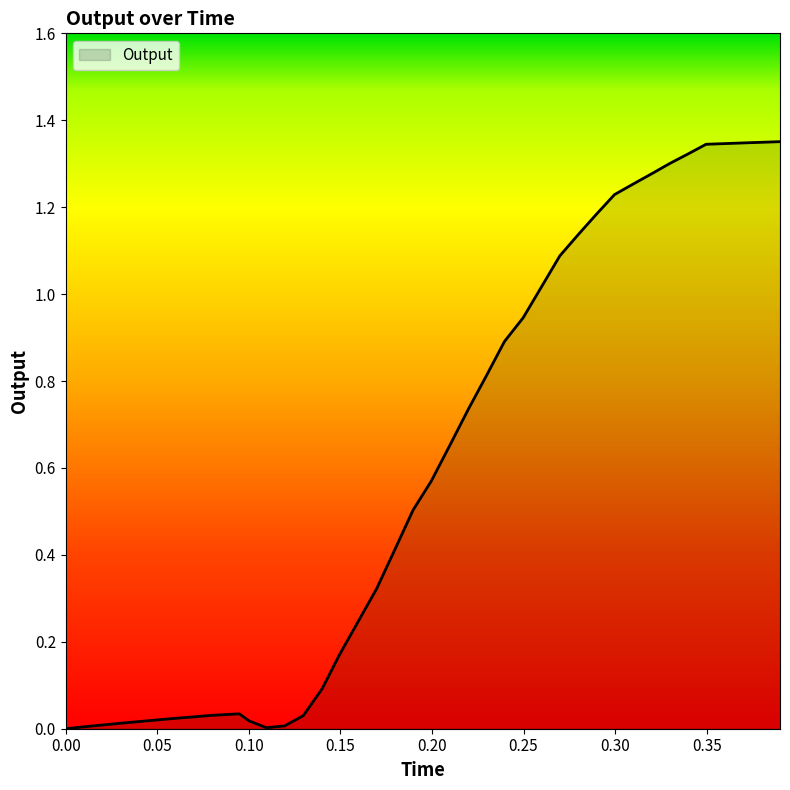

List the labels in order of value, largest first.

0.390041, 0.380031, 0.369702, 0.359988, 0.34967, 0.340054, 0.329841, 0.320192, 0.309992, 0.299683, 0.289757, 0.279792, 0.269822, 0.259981, 0.249789, 0.239591, 0.229936, 0.219813, 0.209978, 0.199617, 0.18969, 0.179972, 0.16986, 0.159924, 0.149646, 0.140032, 0.09484, 0.079736, 0.129739, 0.070308, 0.05977, 0.049861, 0.100141, 0.040083, 0.029816, 0.020006, 0.119612, 0.009847, 0.109686, 0.0